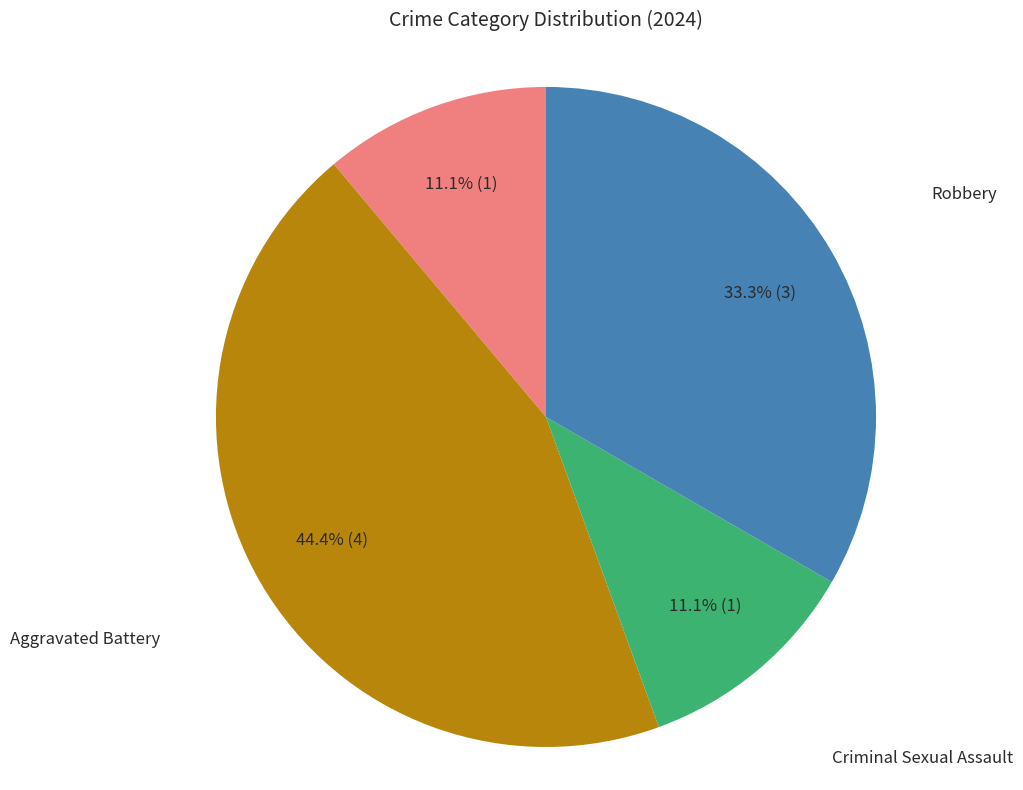

Count the number of slices in the pie.

4